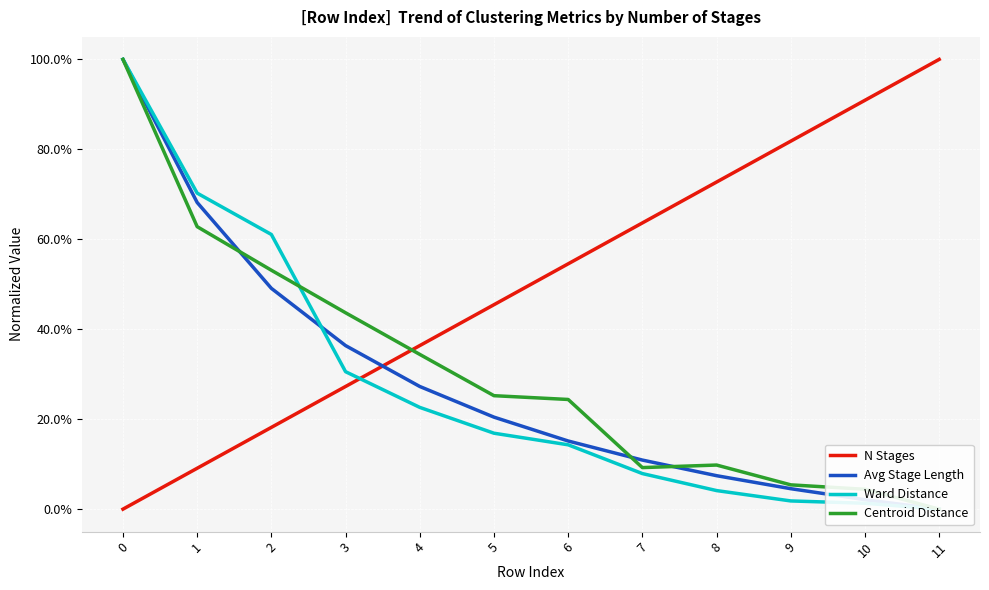

How many categories are shown in the chart?

12